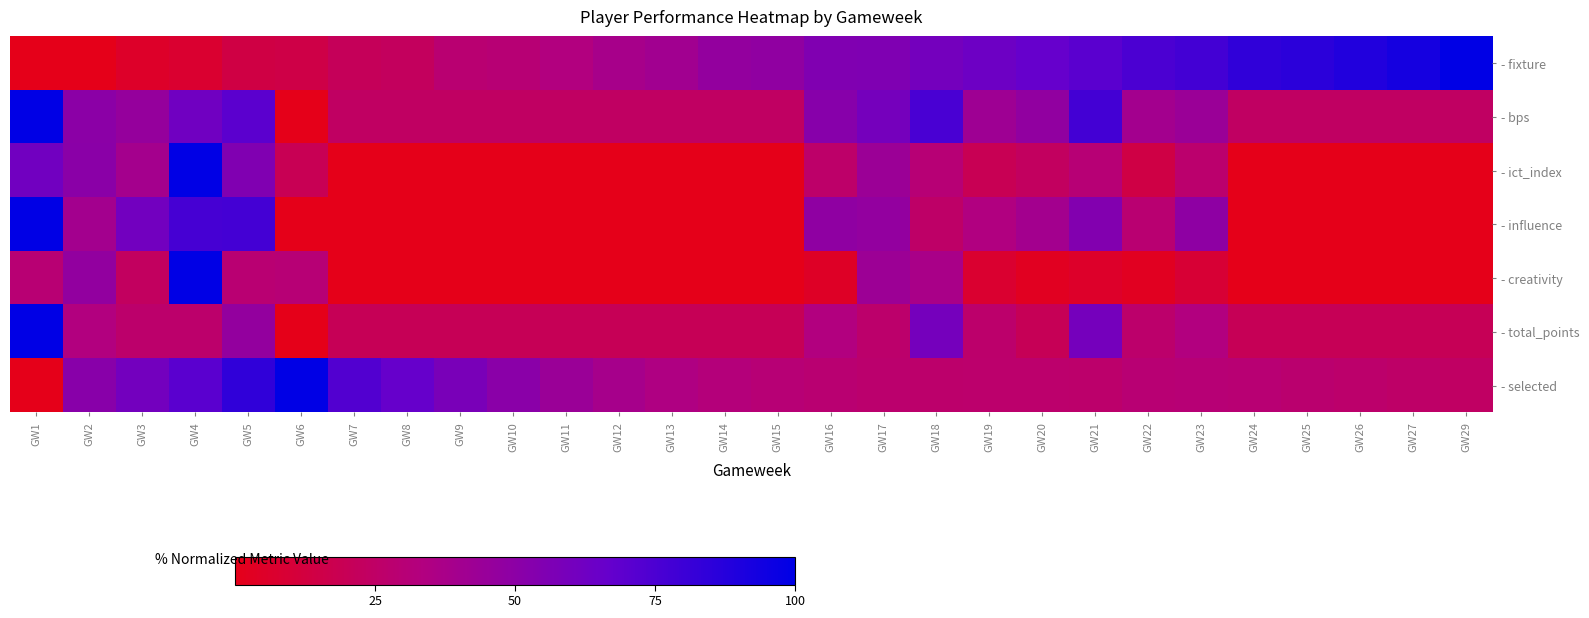

Between GW3 and GW7, which series saw the biggest shift?

- influence